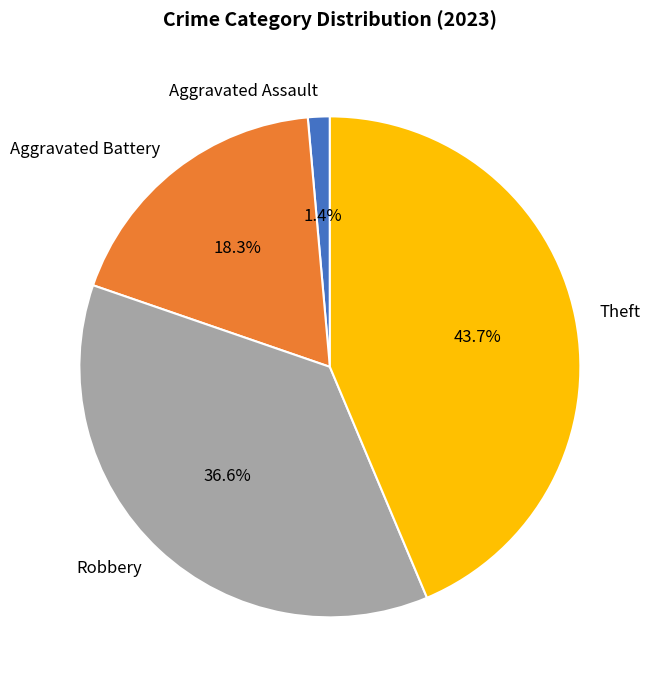

Is there any slice that represents more than half of the pie?

No